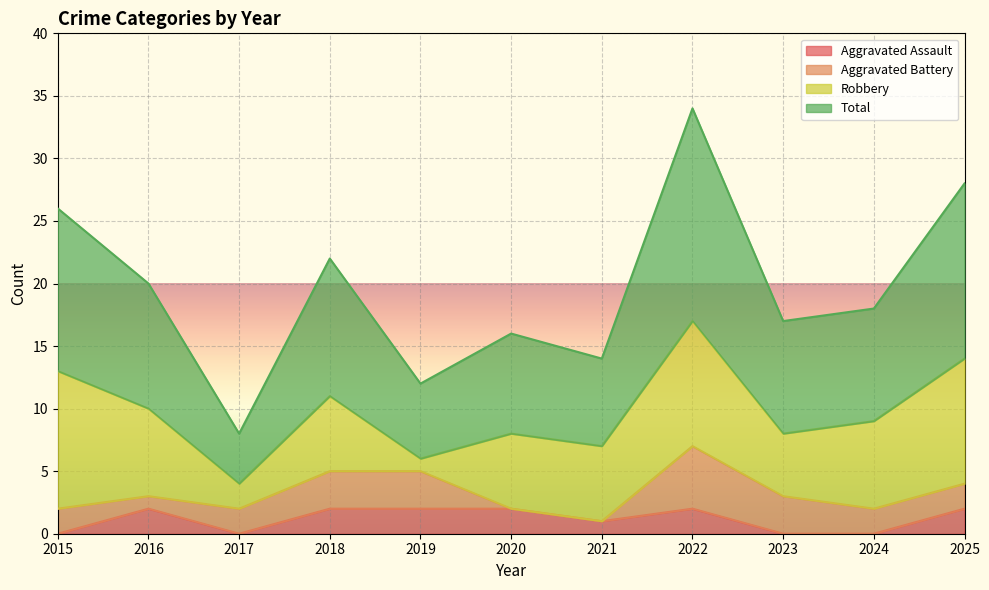

Which label corresponds to the largest value in the chart?

2022